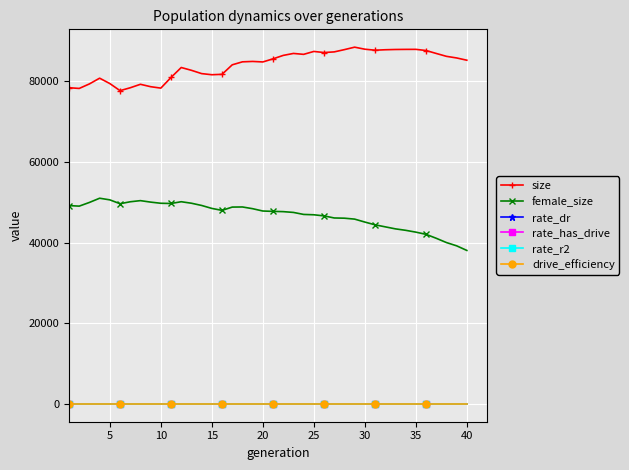

Count the number of categories in the chart.

40